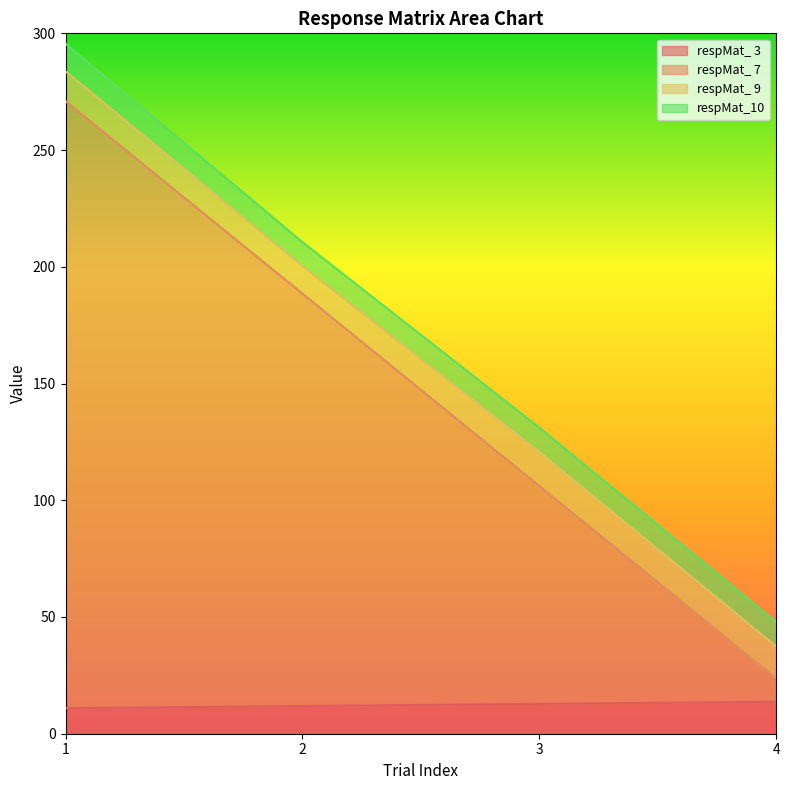

The value of respMat_ 3 at 1 is 4.1. True or false?

False